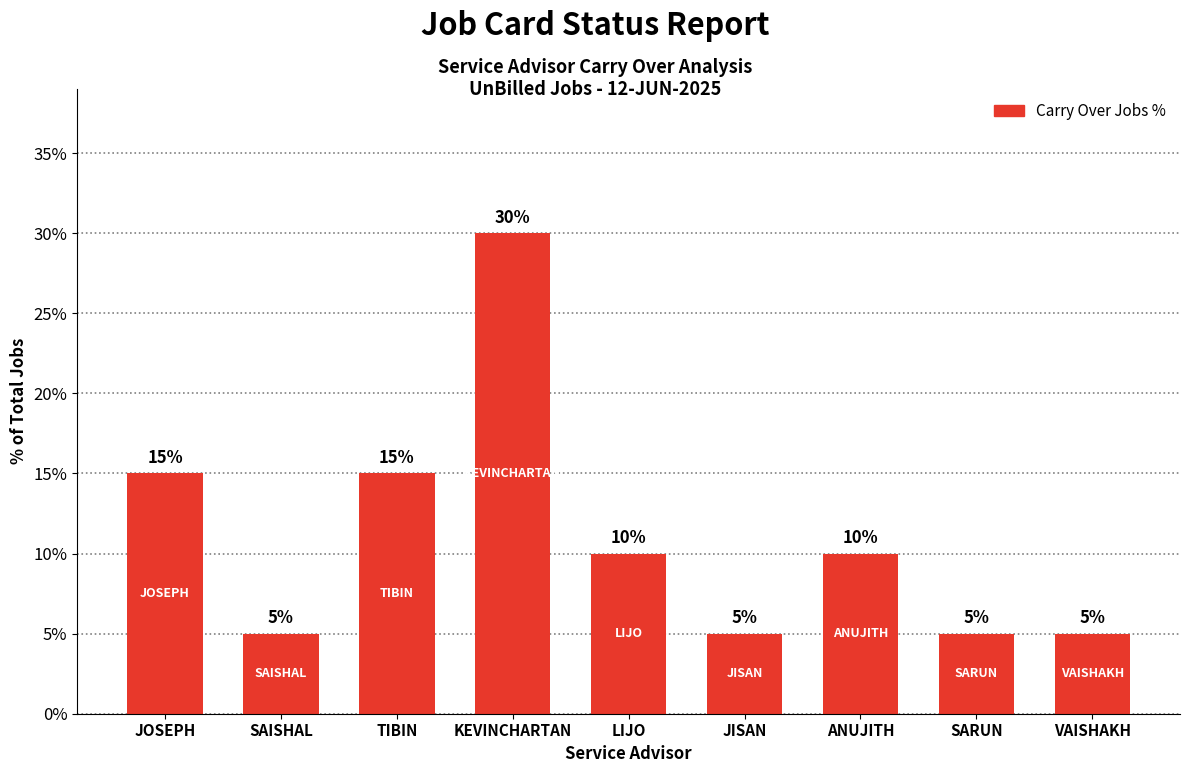

What position from the right is JOSEPH?

9